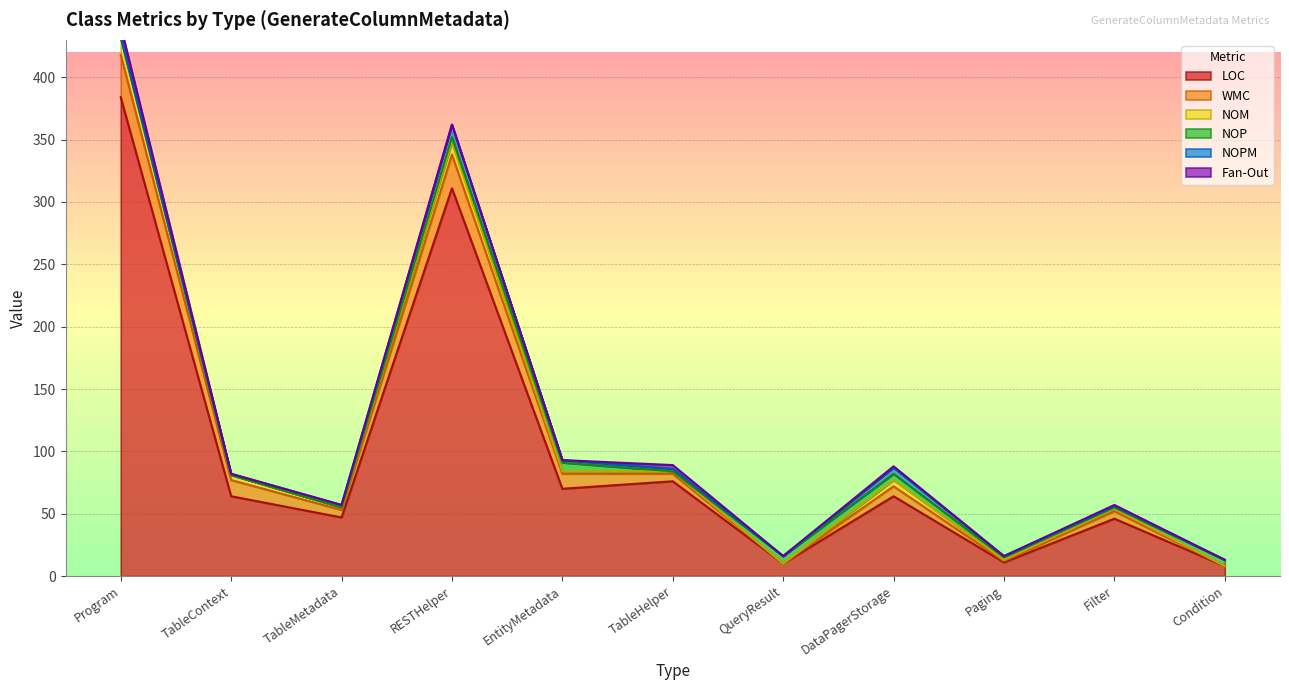

Which label corresponds to the largest value in the chart?

Program